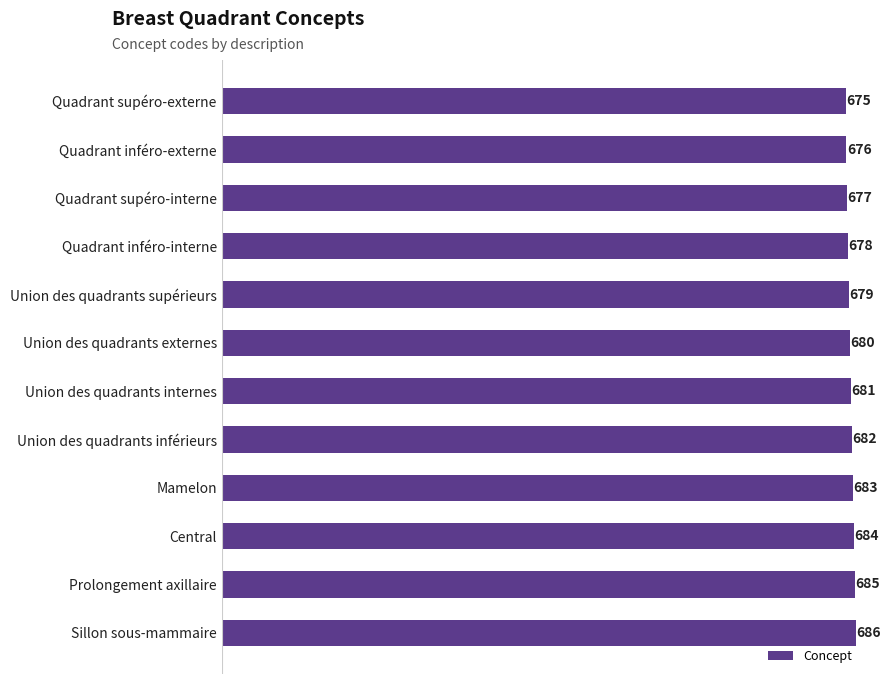

Reading top to bottom, extract all data points from this chart.

675	676	677	678	679	680	681	682	683	684	685	686